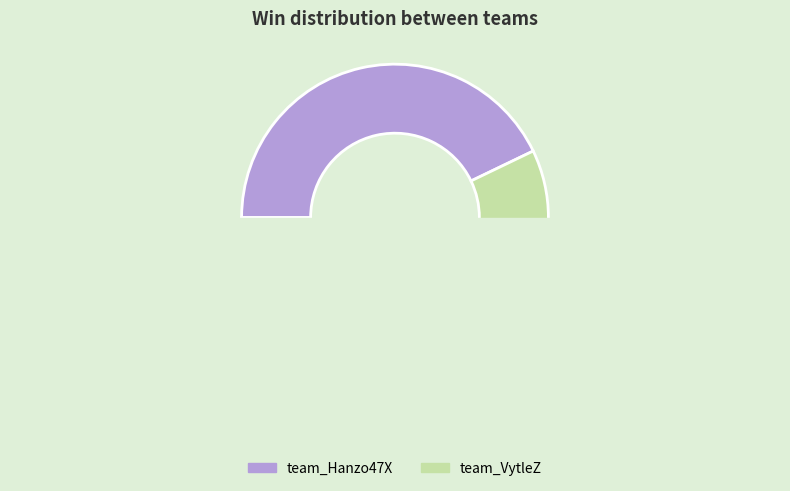

True or false: team_VytleZ accounts for 67% of the total.

False